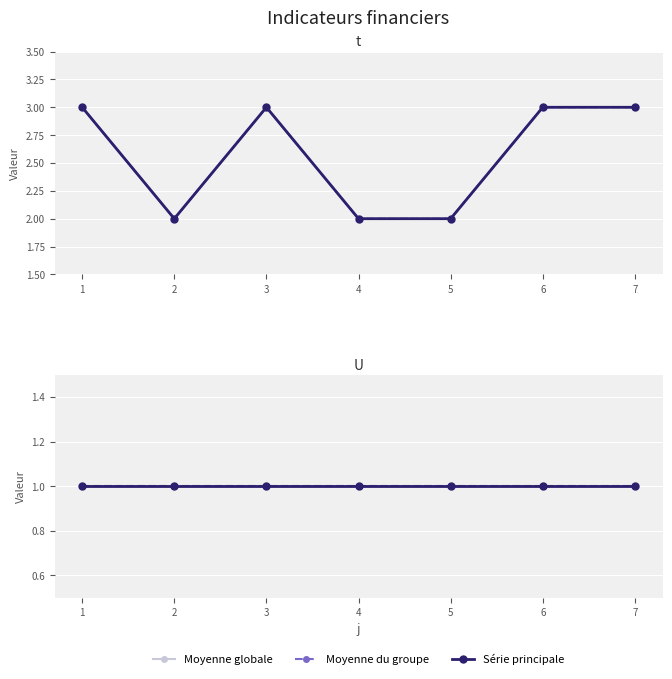

What is the maximum value shown in the chart?

3